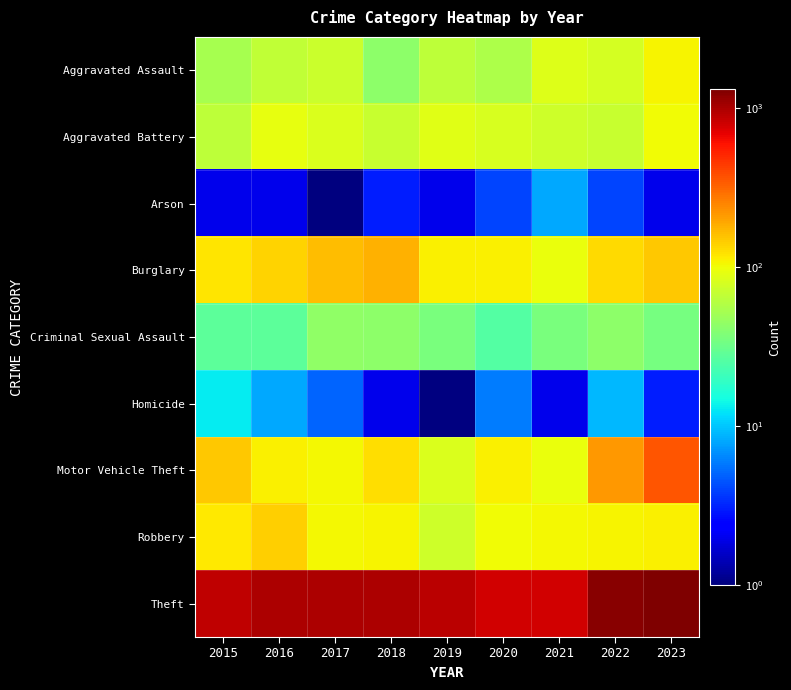

What is the spread (max minus min) of values at 2015?

872